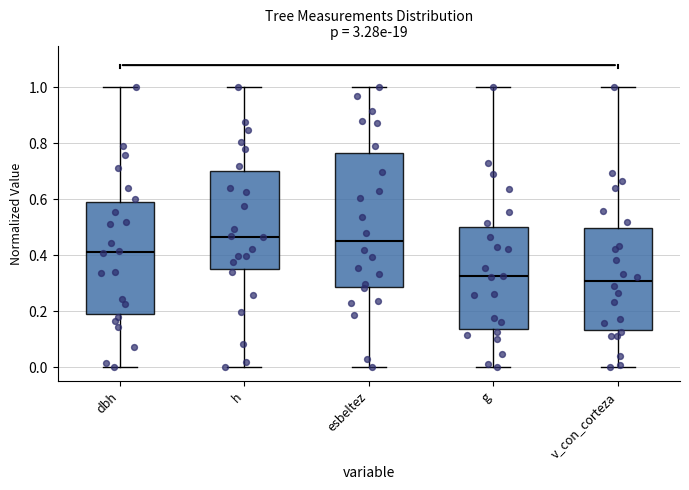

Reading left to right, read every box against the y-axis: the position of its median line, the range the box covers, and the ends of its whiskers. The values are not printed on the chart, so give them approximately, as read against the axis.

dbh: median 0.42, box 0.20 to 0.58, whiskers 0.00 to 1.00
h: median 0.46, box 0.34 to 0.70, whiskers 0.00 to 1.00
esbeltez: median 0.44, box 0.28 to 0.76, whiskers 0.00 to 1.00
g: median 0.32, box 0.14 to 0.50, whiskers 0.00 to 1.00
v_con_corteza: median 0.30, box 0.14 to 0.50, whiskers 0.00 to 1.00